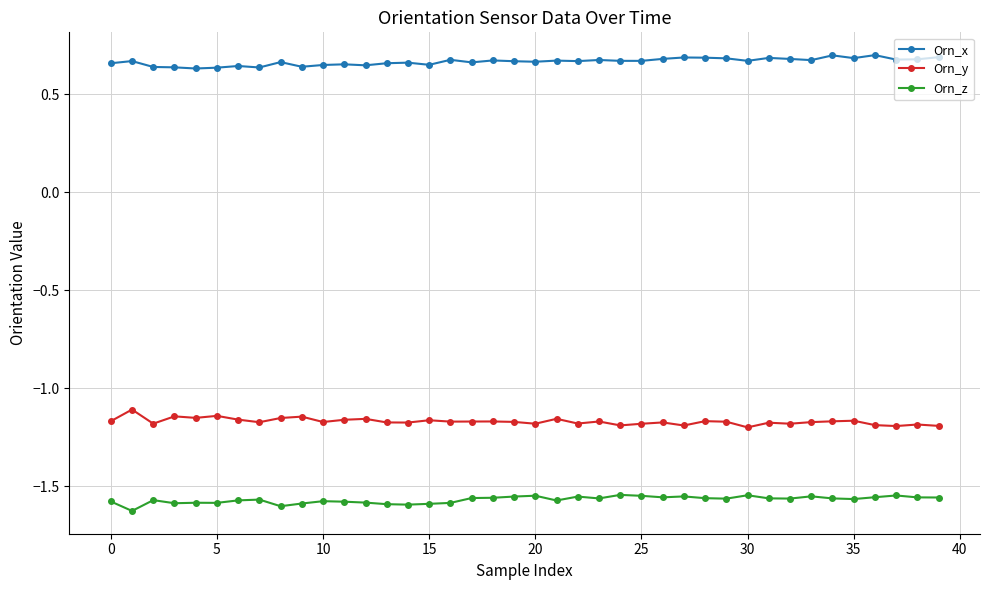

True or false: Orn_y and Orn_x intersect in this chart.

False